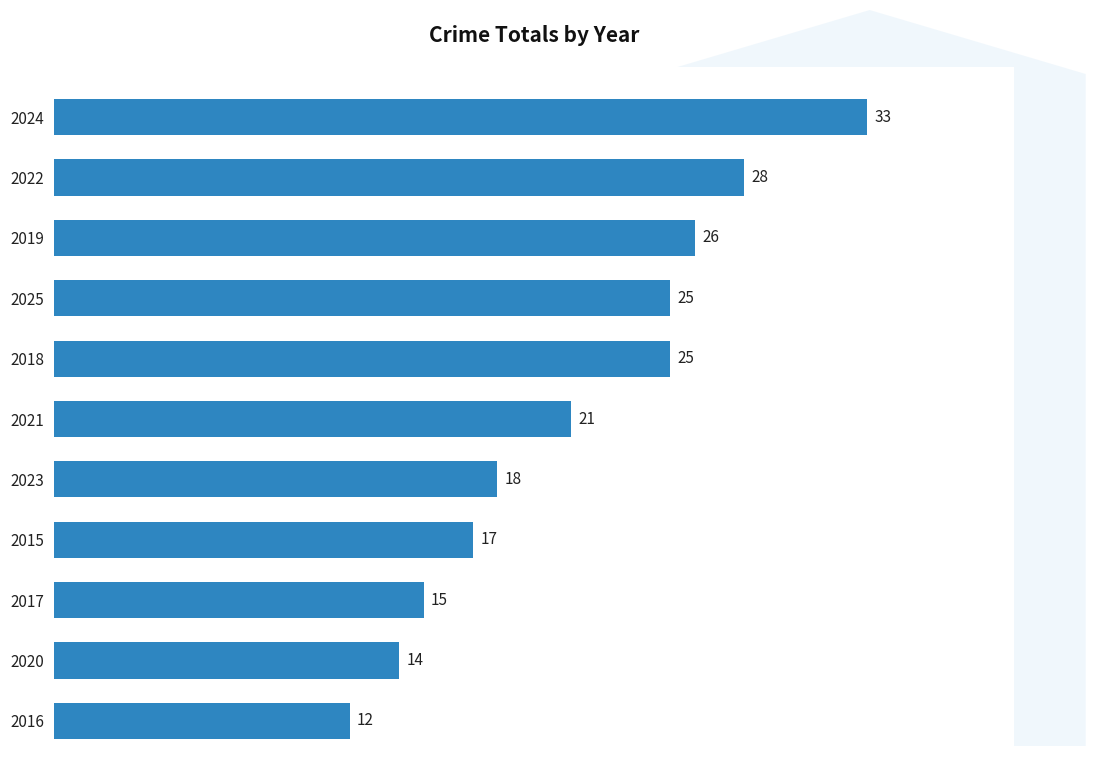

What is the greatest value displayed?

33